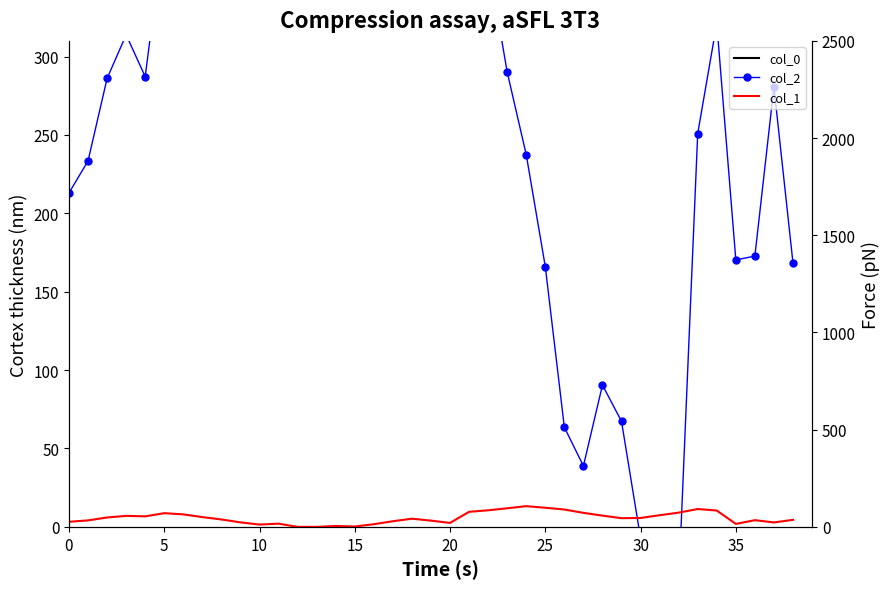

What is the sum of all col_0 values?

21230.6